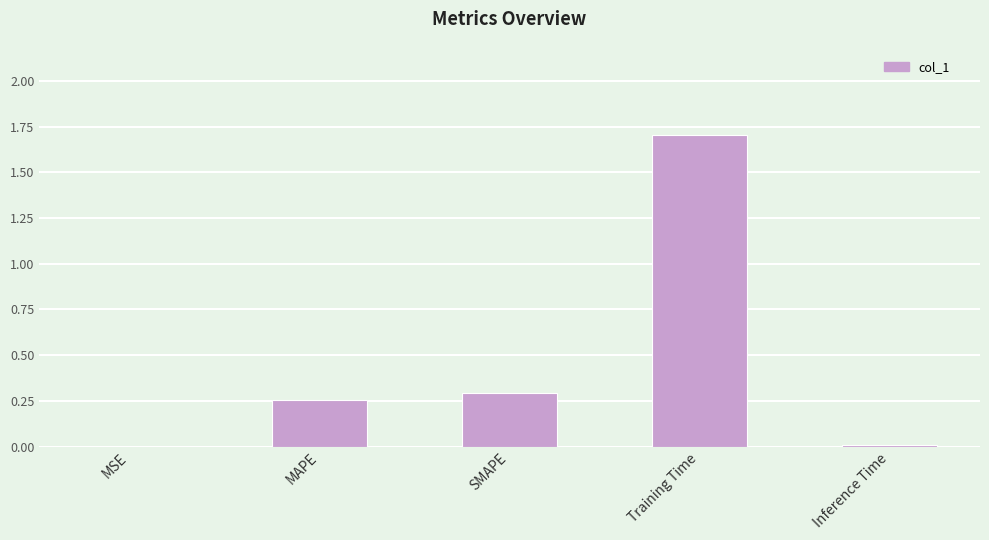

What is the ratio of the value at SMAPE to the value at Training Time?

0.2